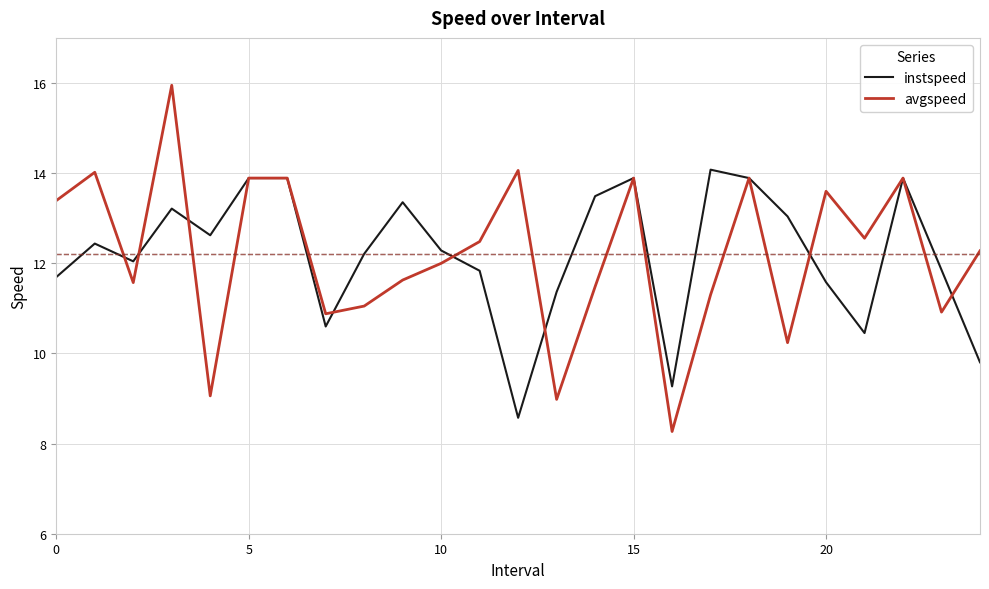

What is the lowest value of the avgspeed series?

8.3